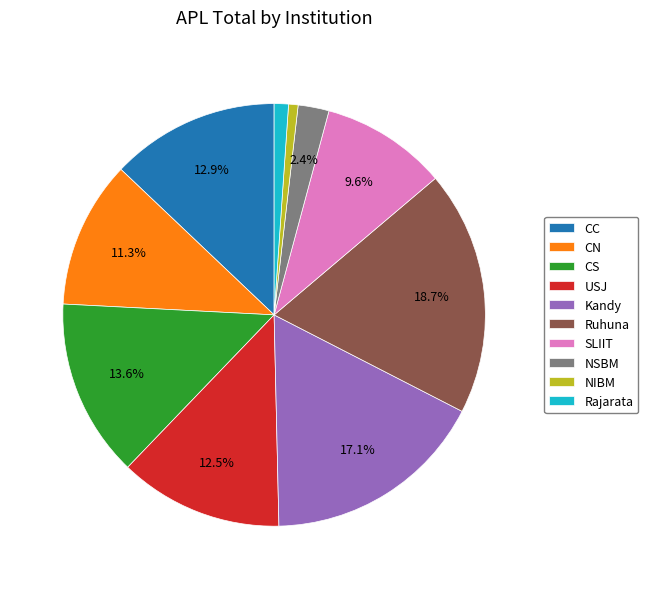

To the nearest percent, what is the average slice percentage?

10%